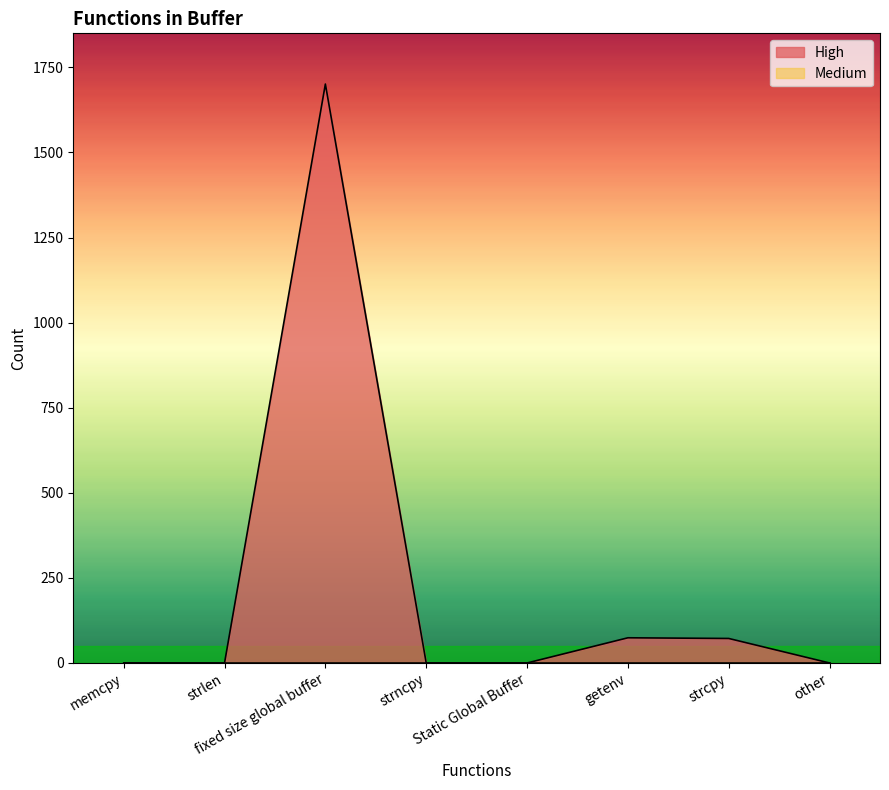

The chart shows a value of 959 at other. True or false?

False